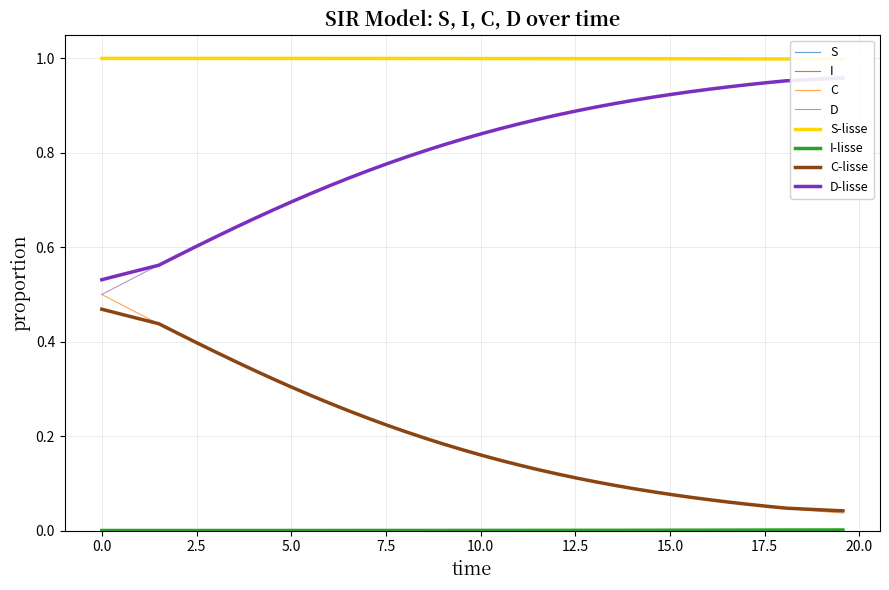

Is it true that I equals 0.0 at 13?

False